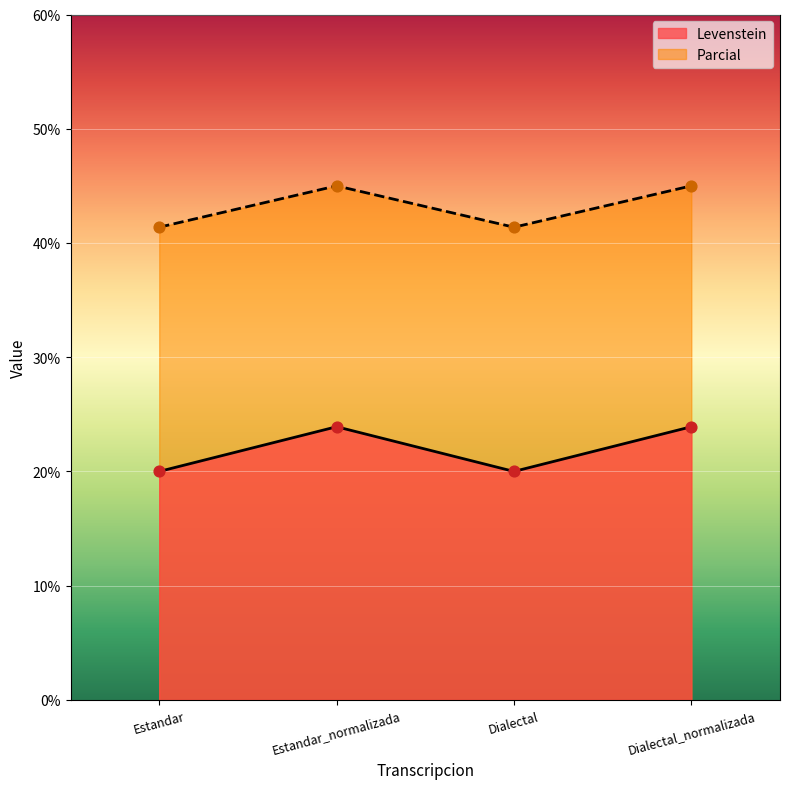

Which series has the largest total across all categories?

Parcial